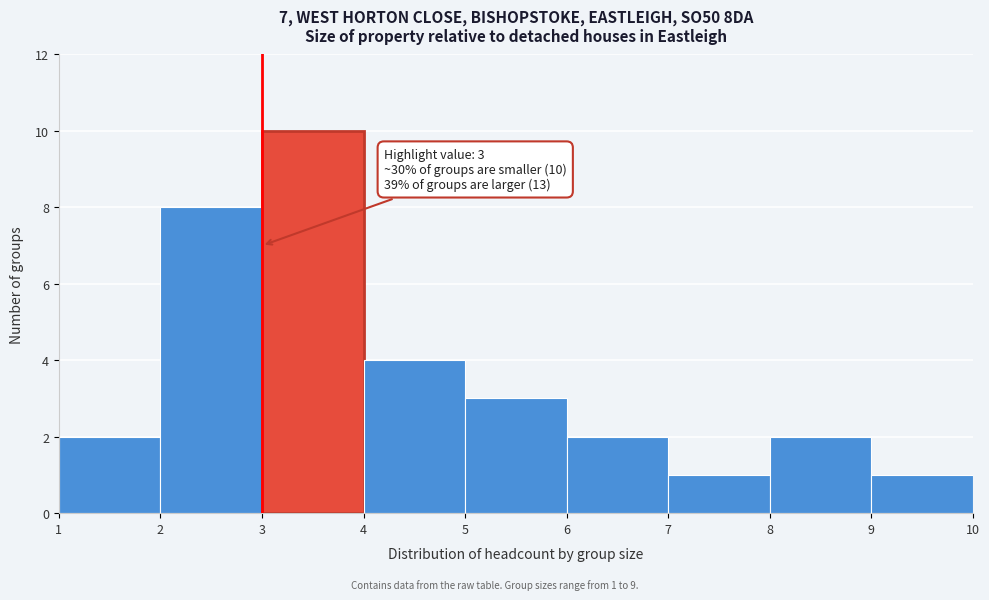

Which range on the x-axis has the tallest bar?

3 to 4